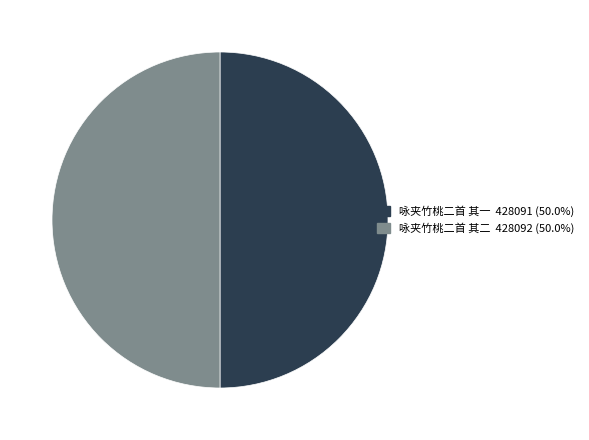

Combined, do 咏夹竹桃二首 其一 and 咏夹竹桃二首 其二 account for over 50%?

Yes